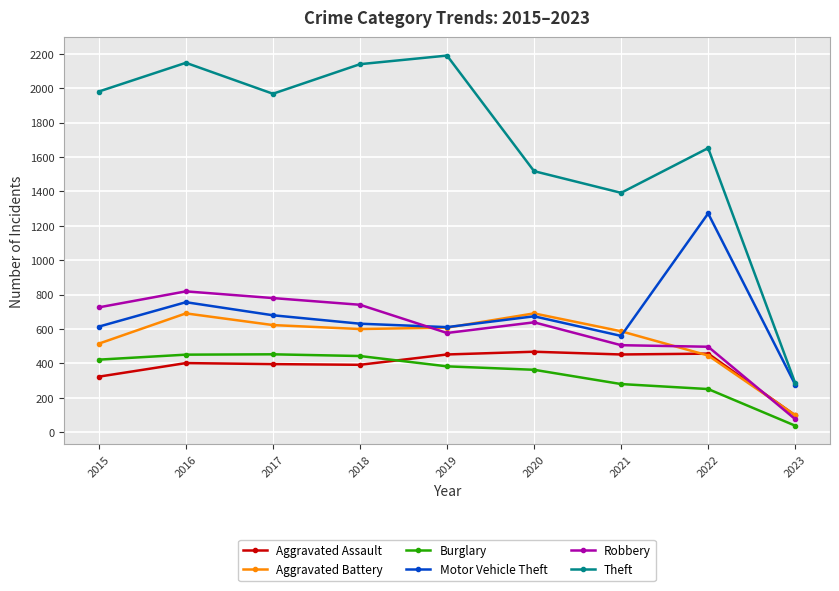

What is the minimum value shown in the chart?

38